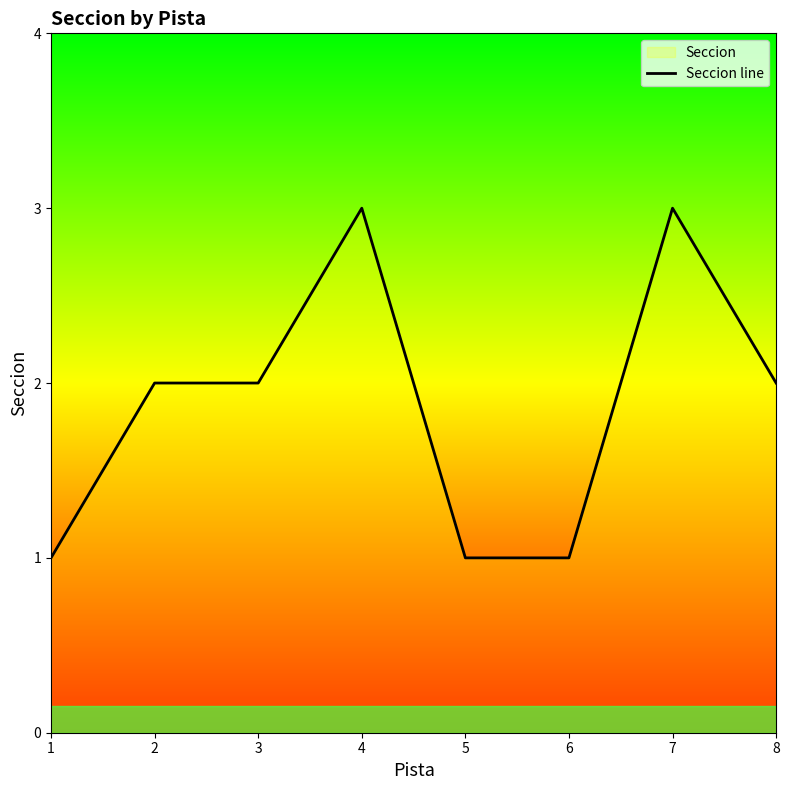

Where is the data nearest to the value 2?

2